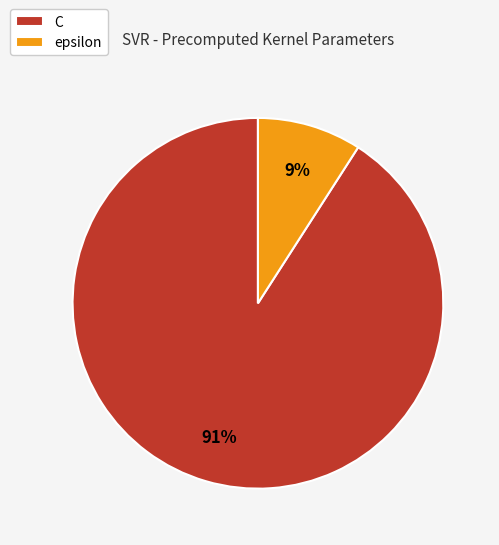

Does epsilon account for over 50% of the chart?

No